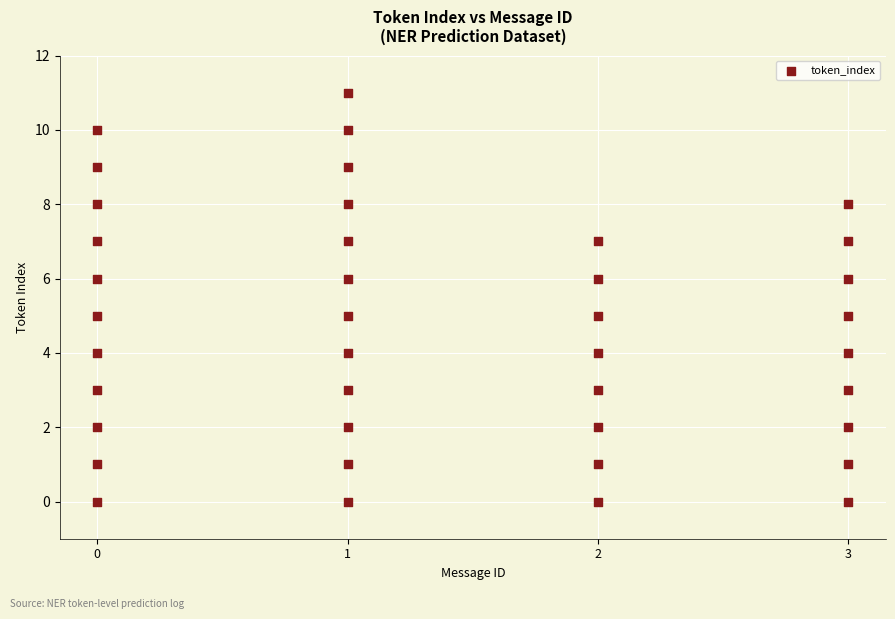

What is the range of Y values (max minus min)?

11